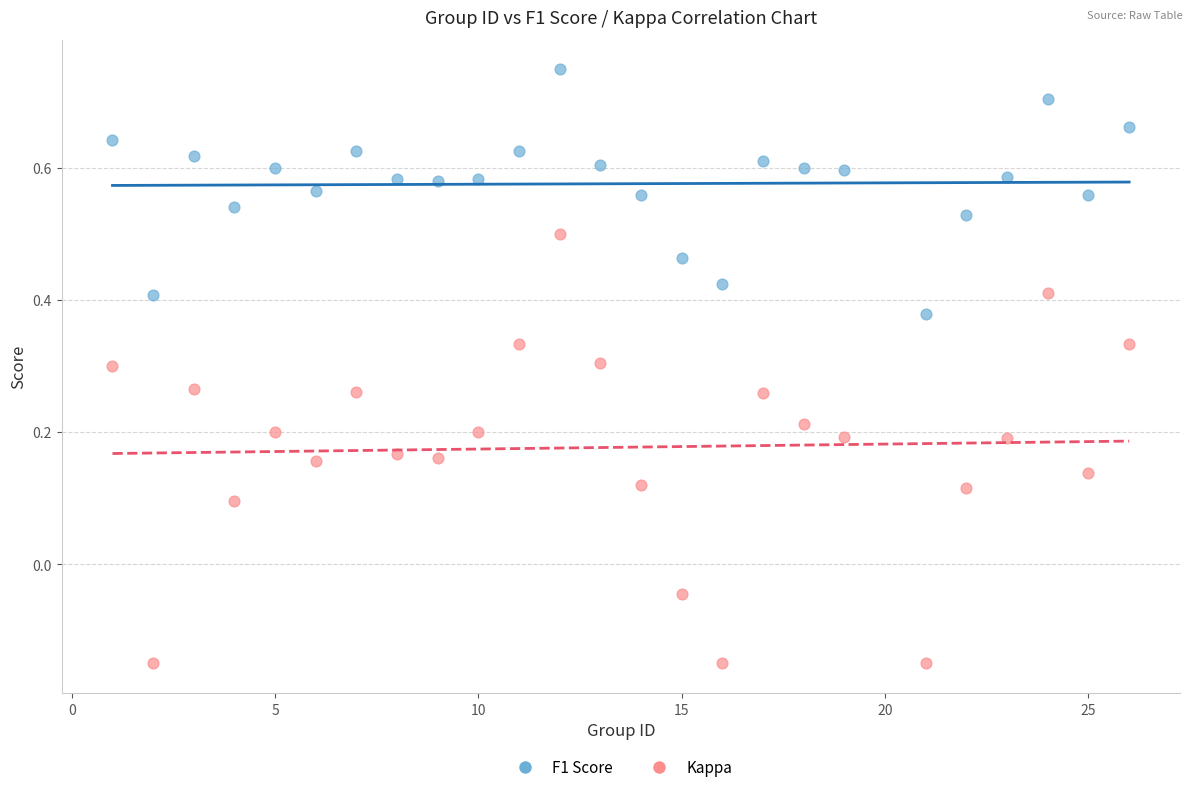

Which series has the largest Y range (max minus min)?

Kappa